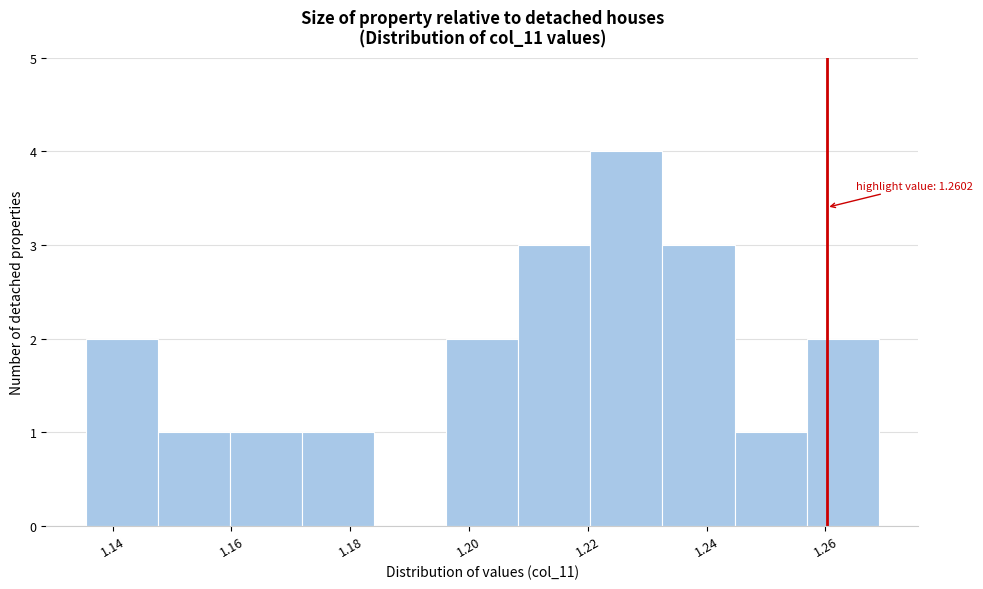

Which range on the x-axis has the tallest bar?

1.220 to 1.232